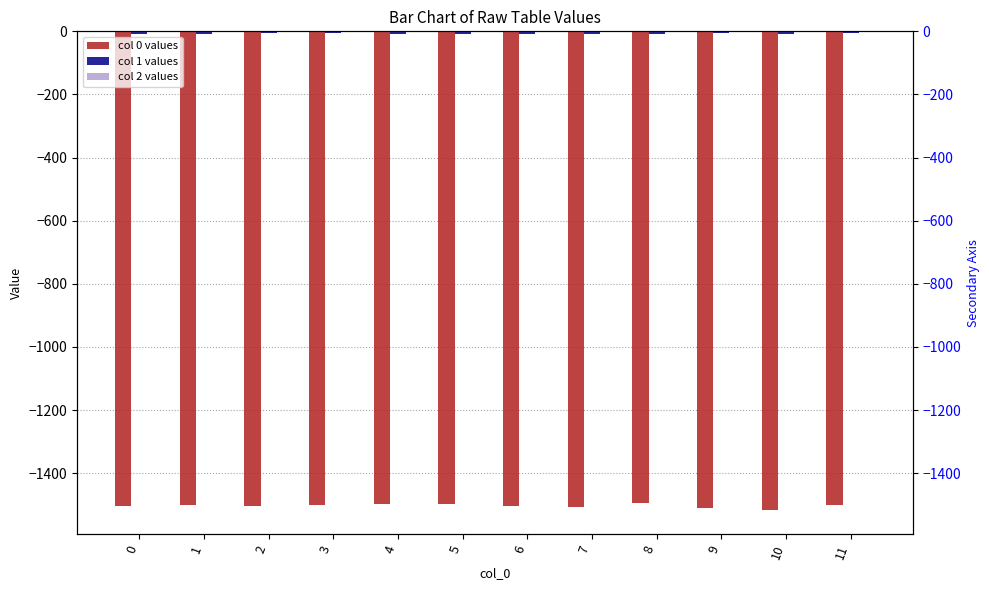

At which label is 2 closest to 0?

10